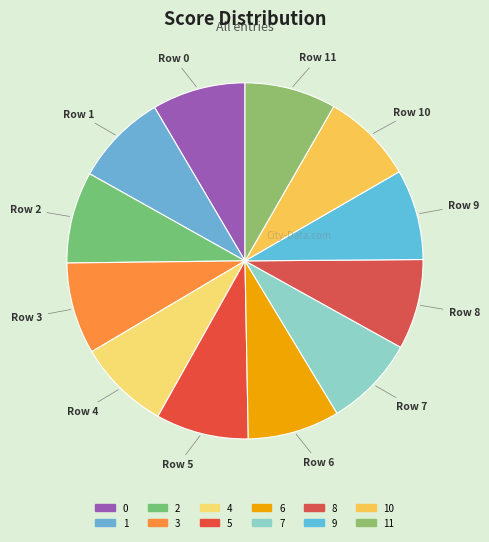

Which has a higher value, 4 or 11?

4